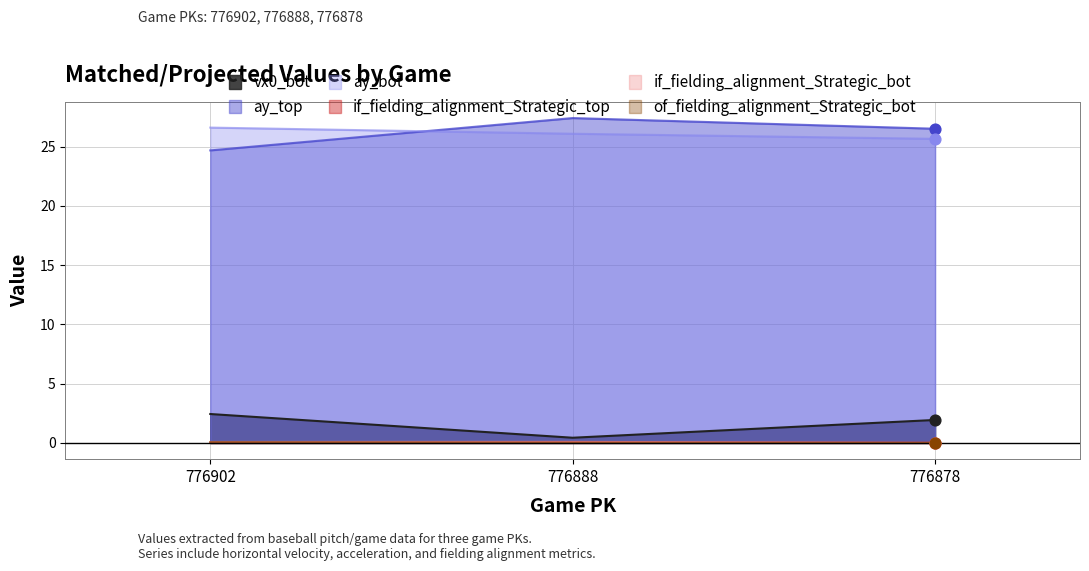

Which series contains the lowest Y value?

if_fielding_alignment_Strategic_top